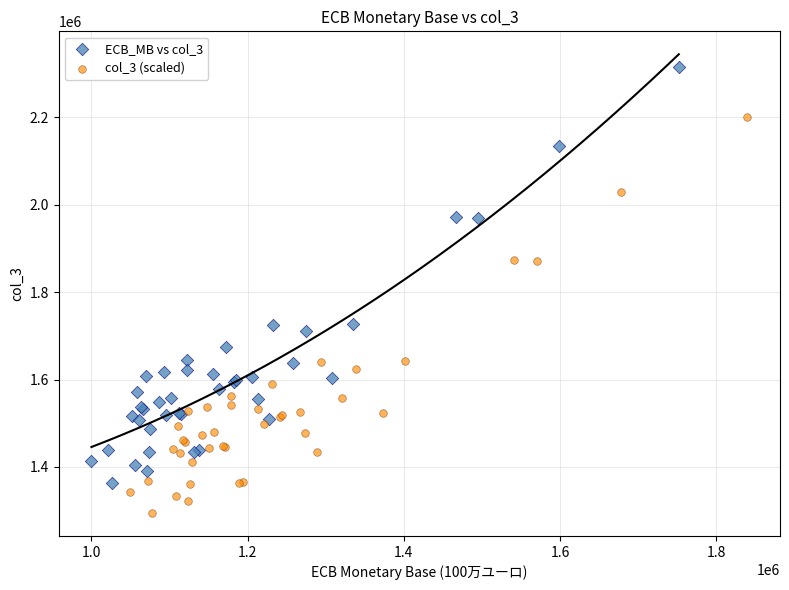

Which series has the widest spread of Y values?

ECB_MB vs col_3